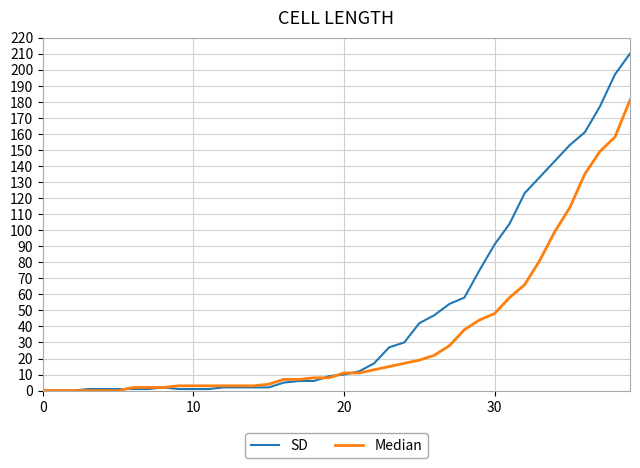

Which series has the largest total across all categories?

SD